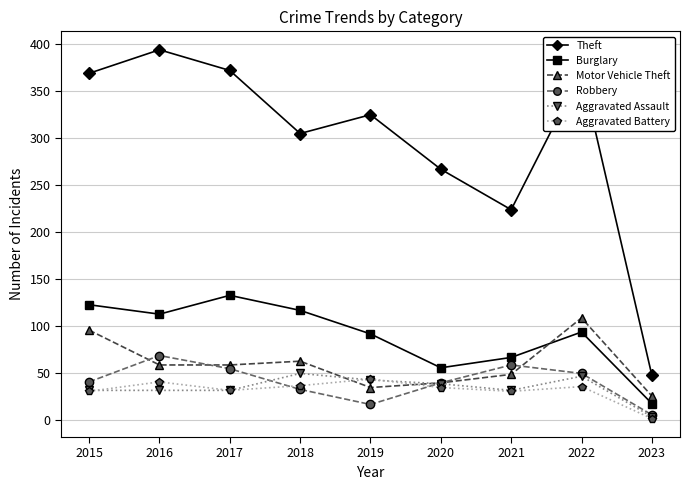

What is the difference between the highest and lowest values at 2019?

308